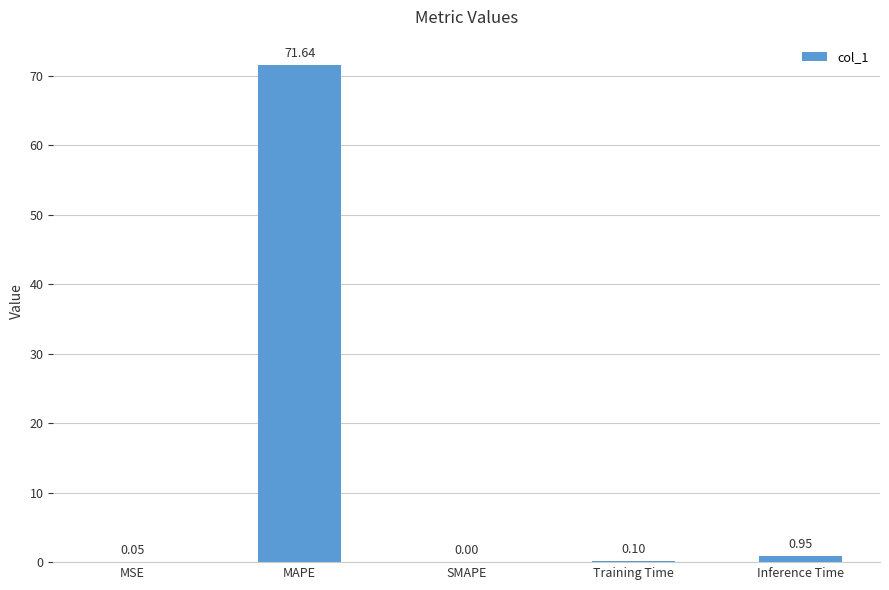

Which has a higher value, Inference Time or Training Time?

Inference Time